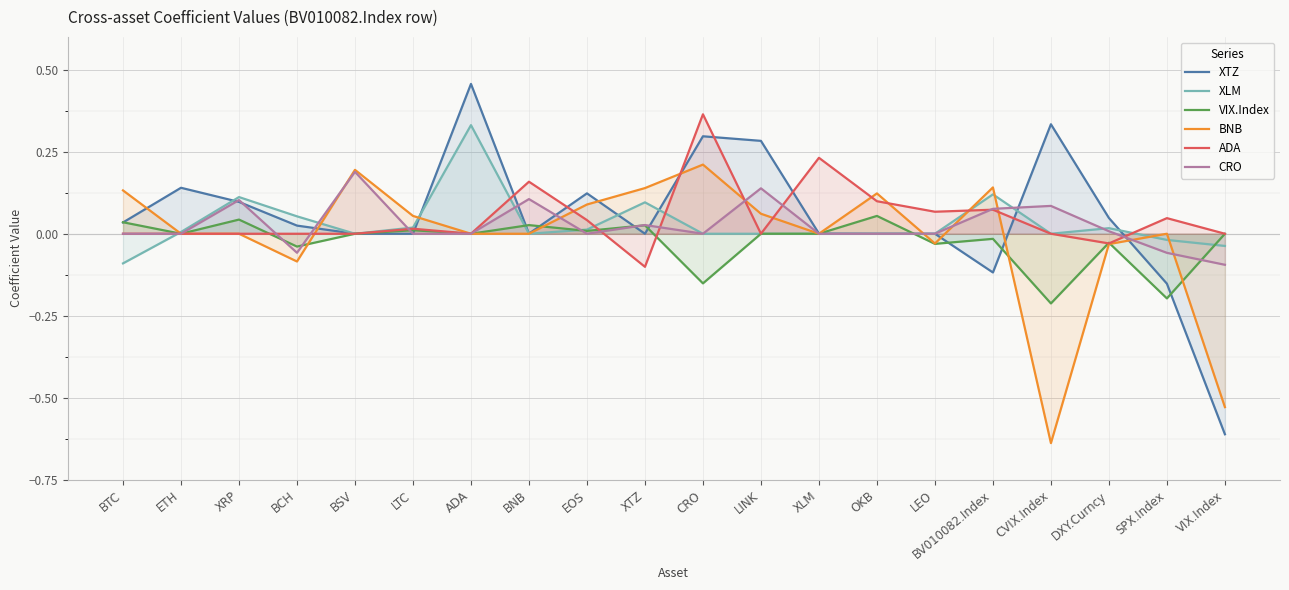

How many values in the CRO series exceed 0?

8